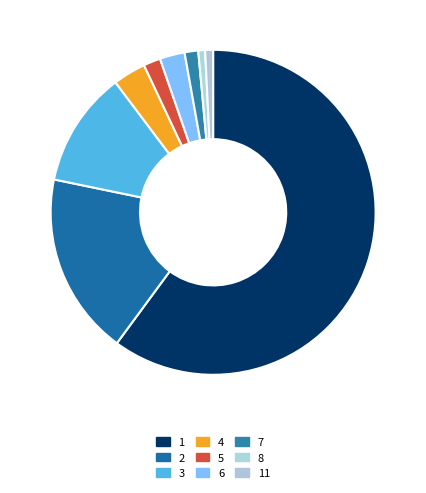

To the nearest percent, what is the average slice percentage?

11%